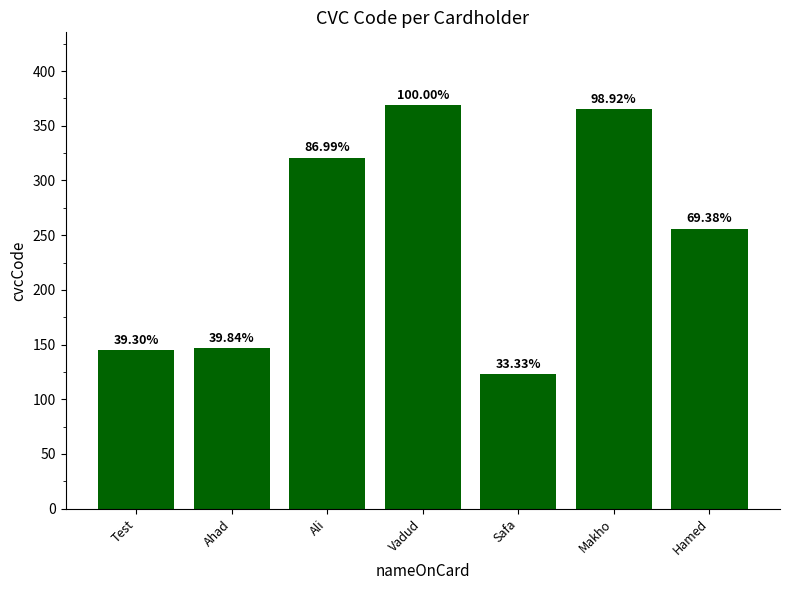

How many bars are there in total?

7